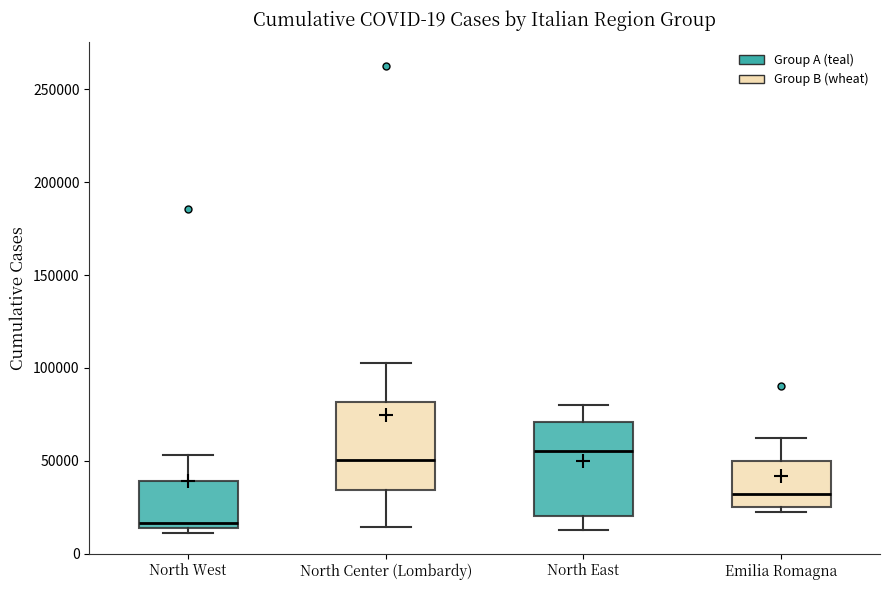

Where does the median line of the box for North Center (Lombardy) sit on the y-axis? The values are not printed on the chart, so give them approximately, as read against the axis.

50000